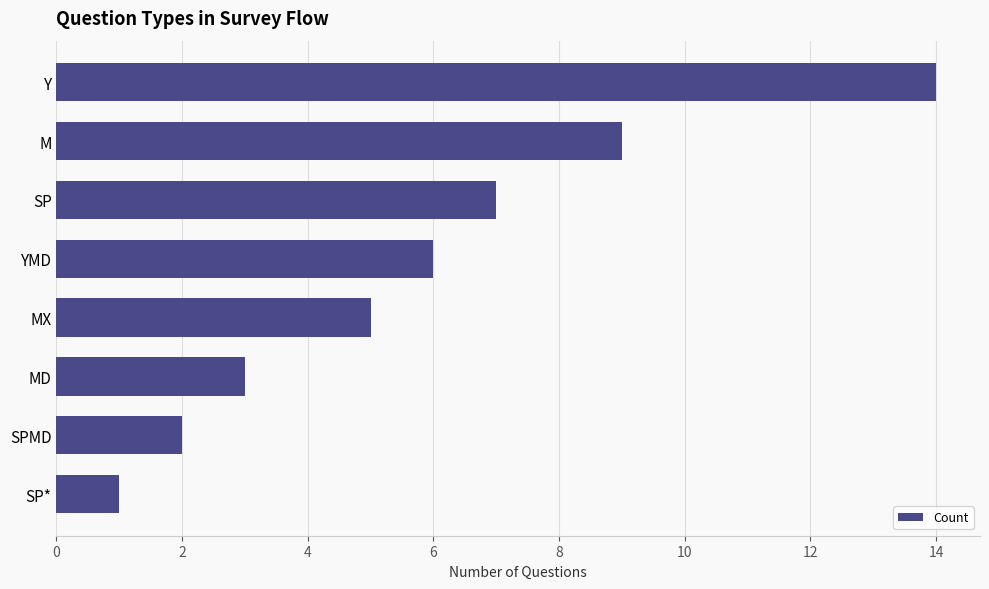

Reading bottom to top, list all the values displayed in this chart.

1	2	3	5	6	7	9	14